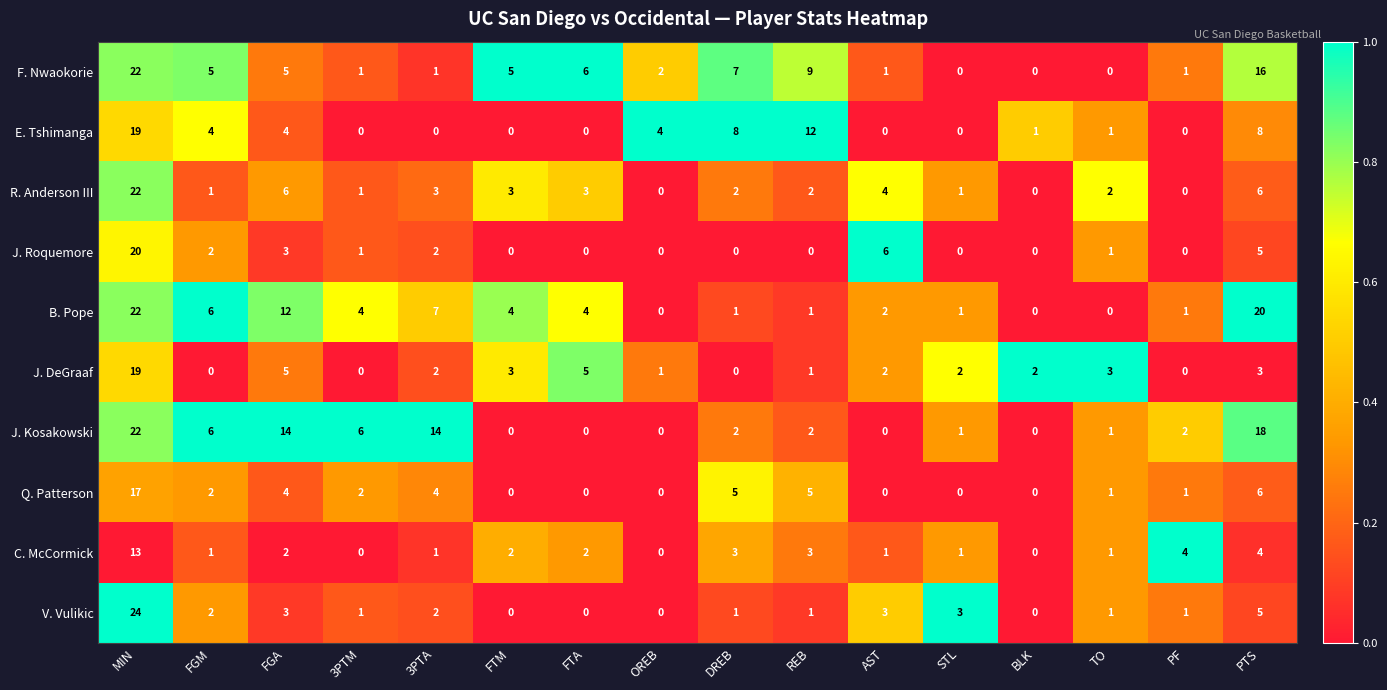

The E. Tshimanga series shows 6 at OREB. True or false?

False